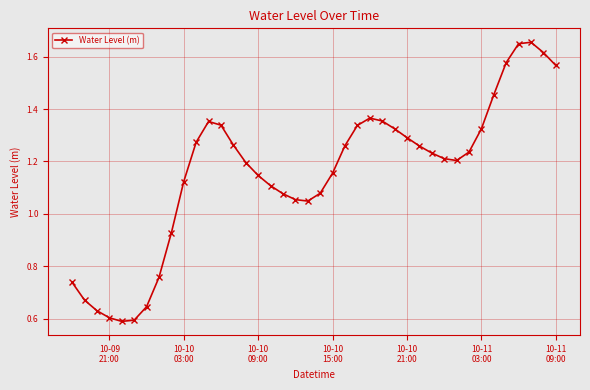

What is the sum of all values?

46.3